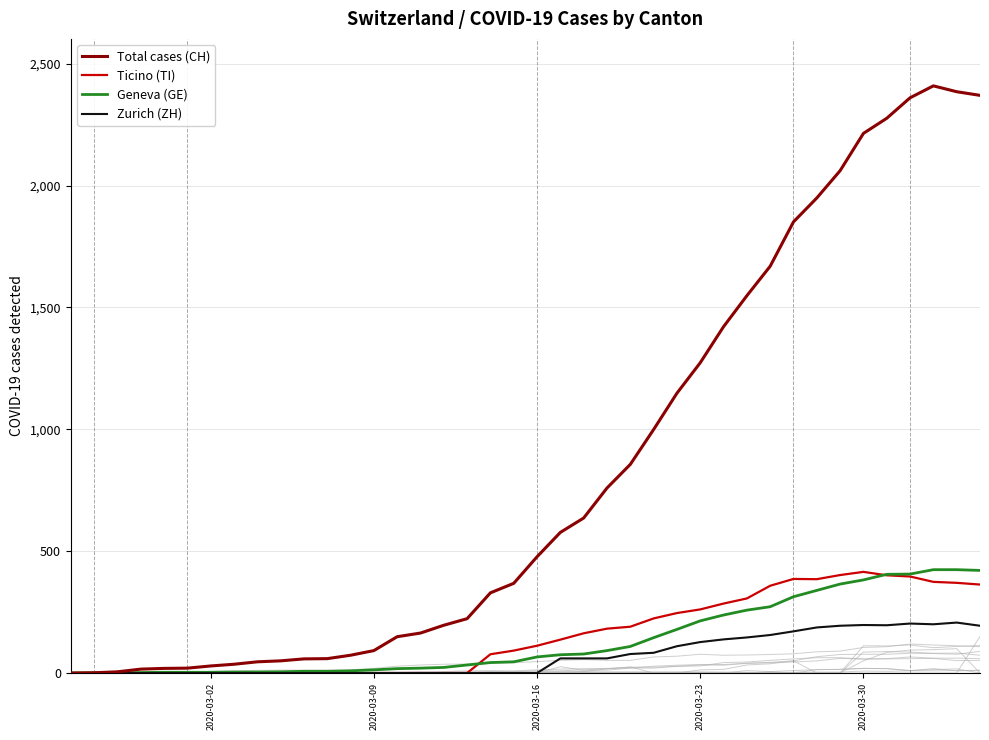

True or false: Geneva (GE) has more than 2 interior local peaks.

False